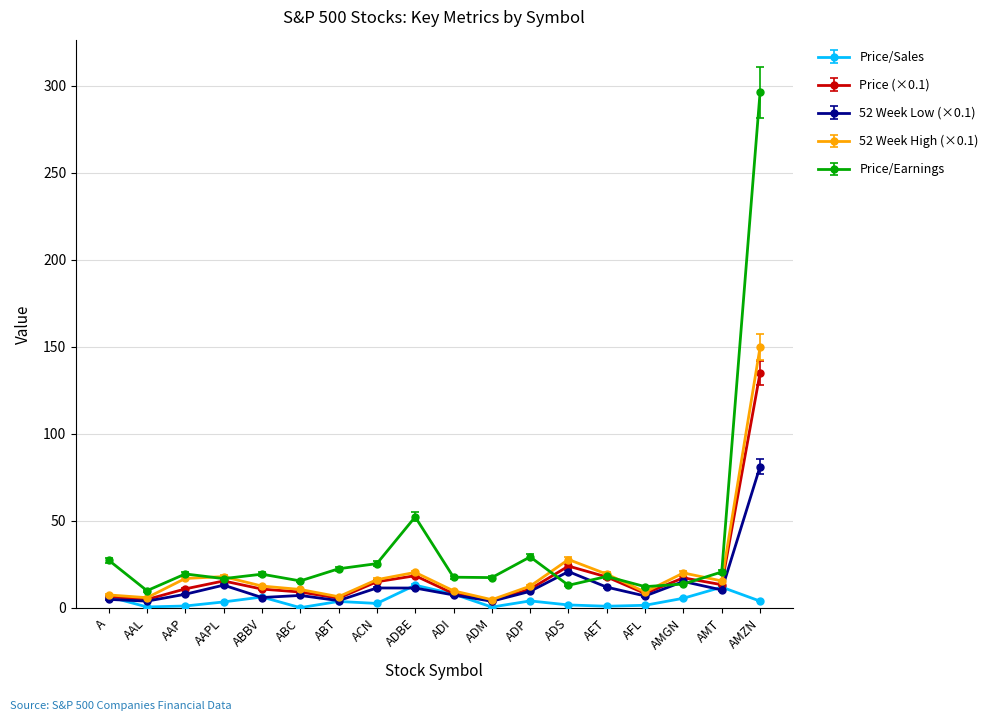

Which category has the highest value in the 52 Week Low (×0.1) series?

AMZN